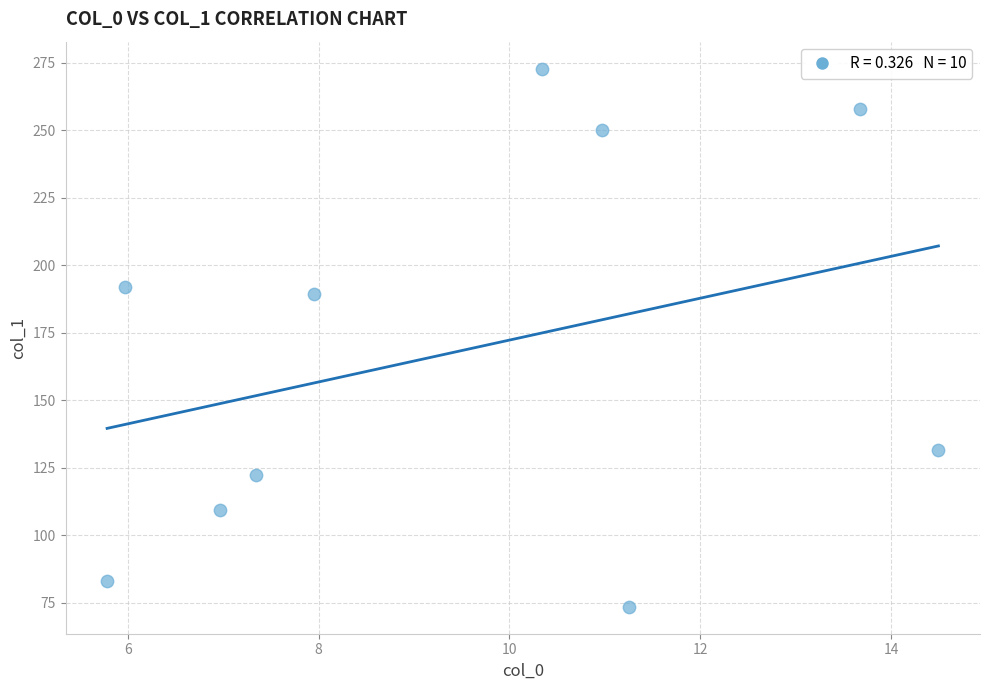

What Y value in the scatter plot is closest to 173?

189.2